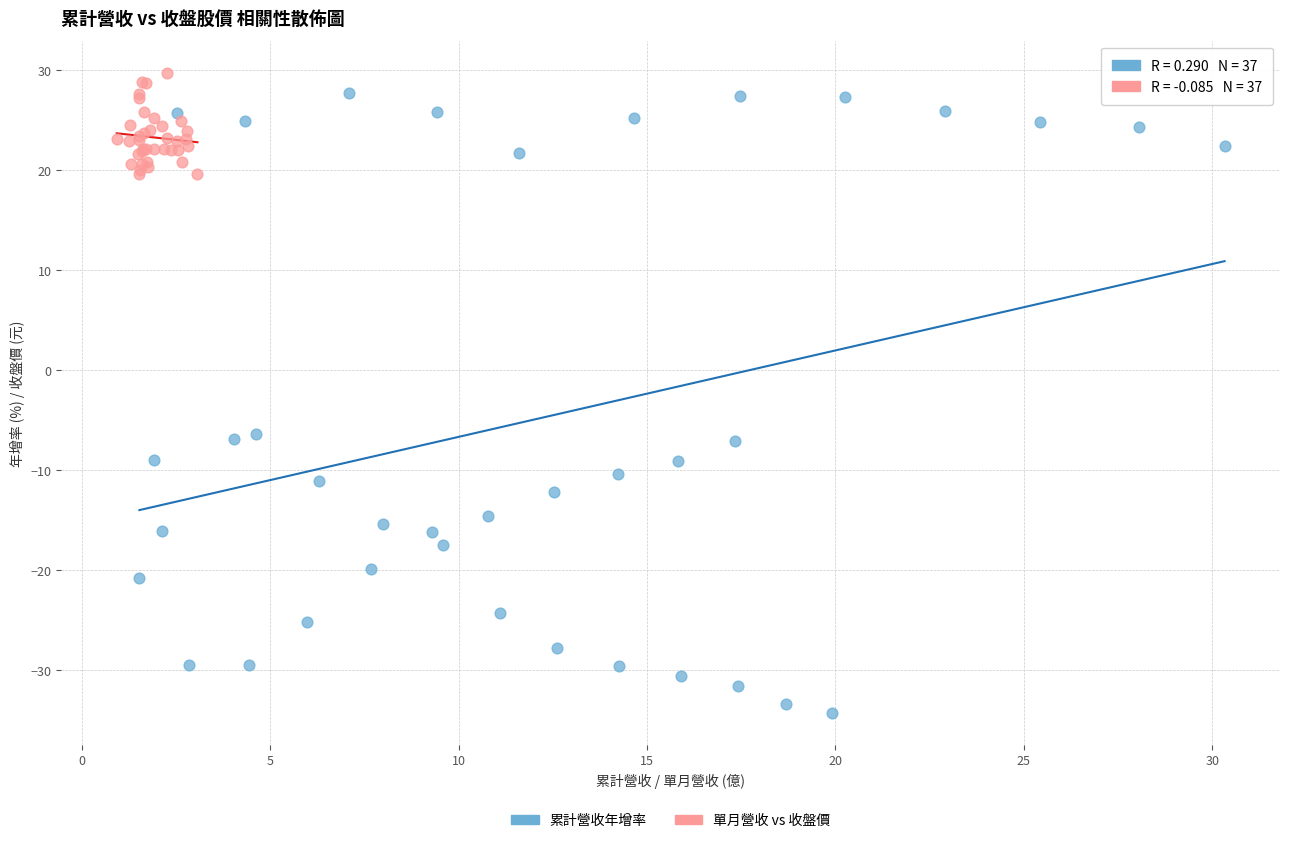

Which series contains the lowest Y value?

累計營收年增率